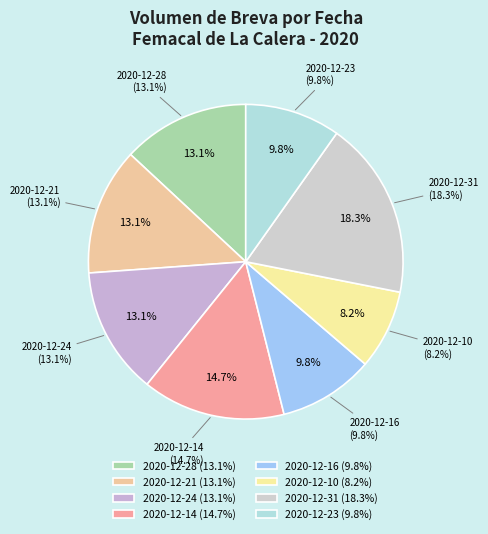

To the nearest percent, what percentage of the pie is 2020-12-14?

15%